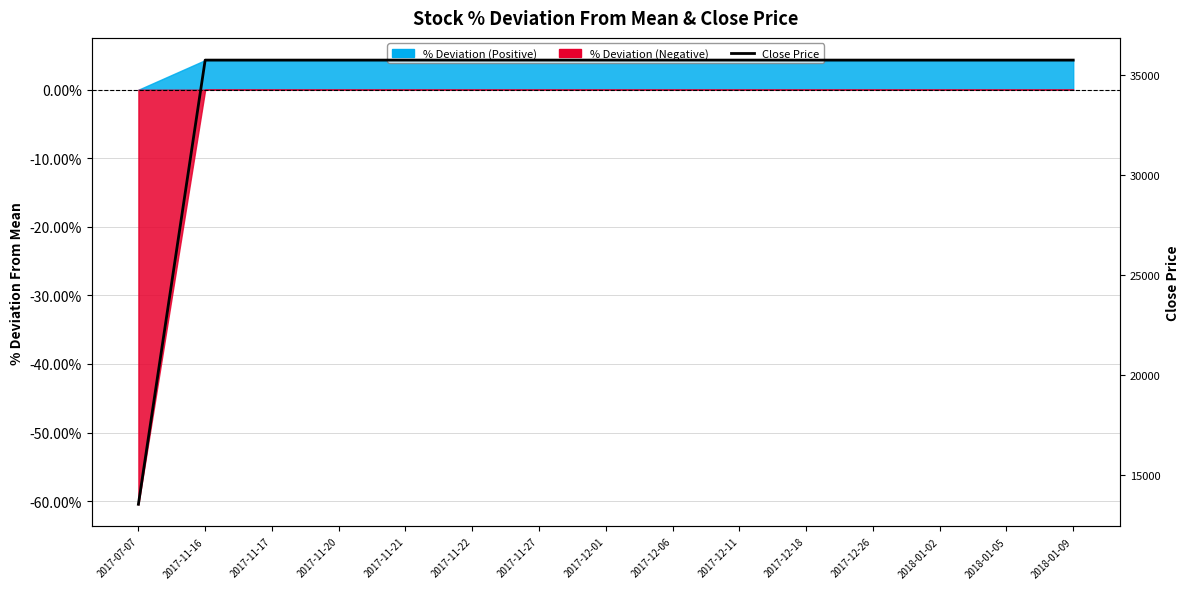

Reading right to left, what are all the values shown in this chart?

2018-01-09=35750	2018-01-05=35750	2018-01-02=35750	2017-12-26=35750	2017-12-18=35750	2017-12-11=35750	2017-12-06=35750	2017-12-01=35750	2017-11-27=35750	2017-11-22=35750	2017-11-21=35750	2017-11-20=35750	2017-11-17=35750	2017-11-16=35750	2017-07-07=13550